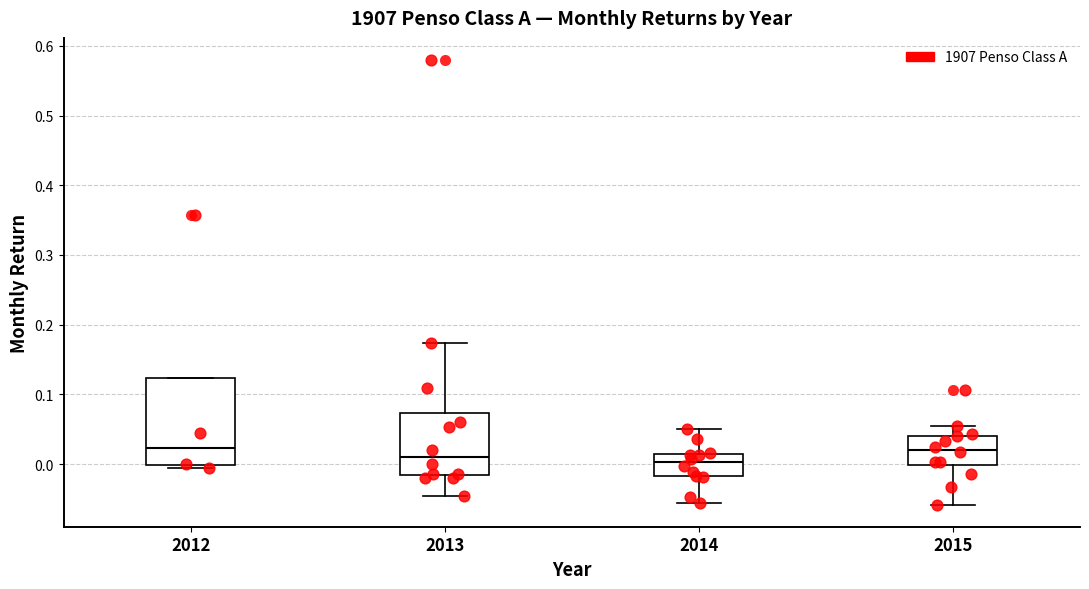

Reading left to right, read every box against the y-axis: the position of its median line, the range the box covers, and the ends of its whiskers. The values are not printed on the chart, so give them approximately, as read against the axis.

2012: median 0.02, box 0.00 to 0.12, whiskers -0.01 to 0.12
2013: median 0.01, box -0.02 to 0.07, whiskers -0.05 to 0.17
2014: median 0.00, box -0.02 to 0.01, whiskers -0.06 to 0.05
2015: median 0.02, box 0.00 to 0.04, whiskers -0.06 to 0.05